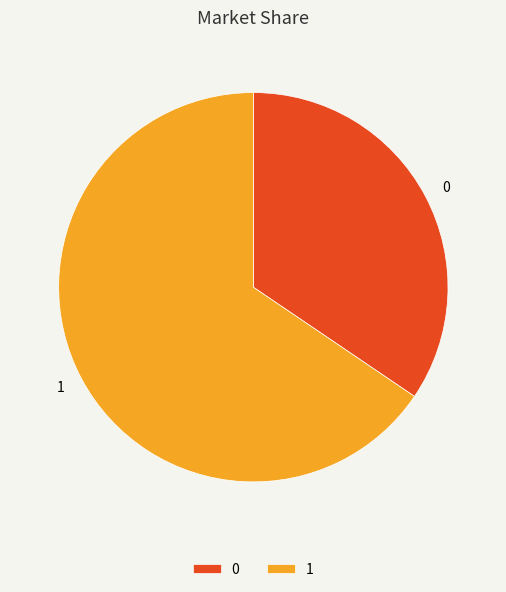

Do 1 and 0 together represent more than half of the pie?

Yes